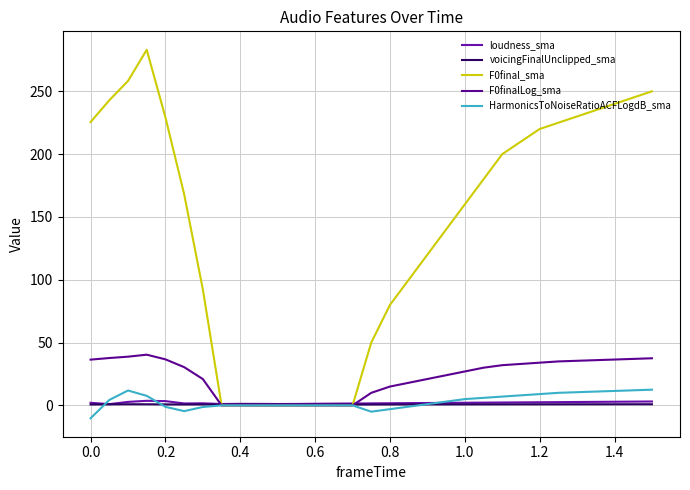

Does the chart have visible grid lines?

Yes